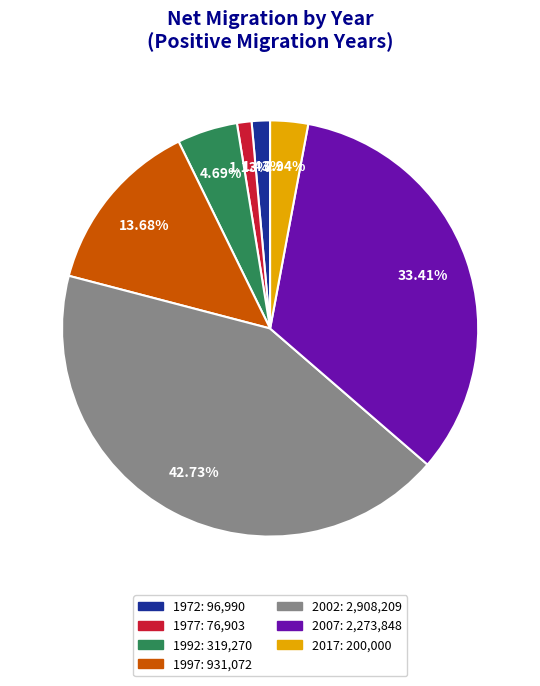

What percentage do 1977 and 2002 together represent?

43.9%